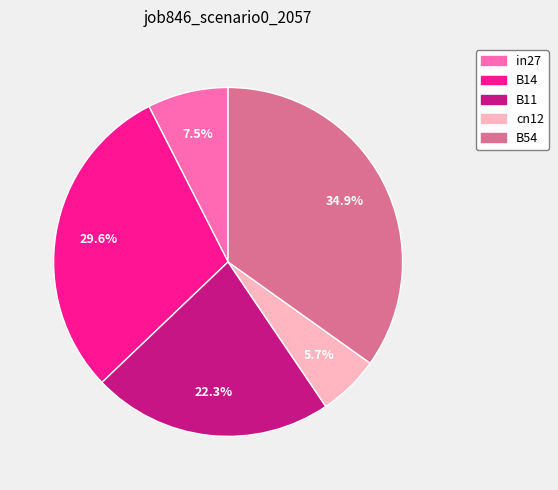

How many slices are in this pie chart?

5